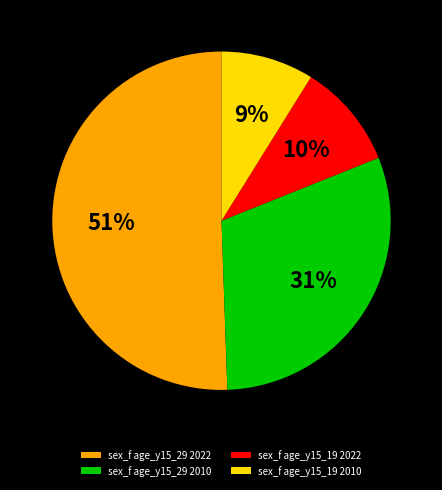

Which slice represents more than half of the pie?

sex_f age_y15_29 2022